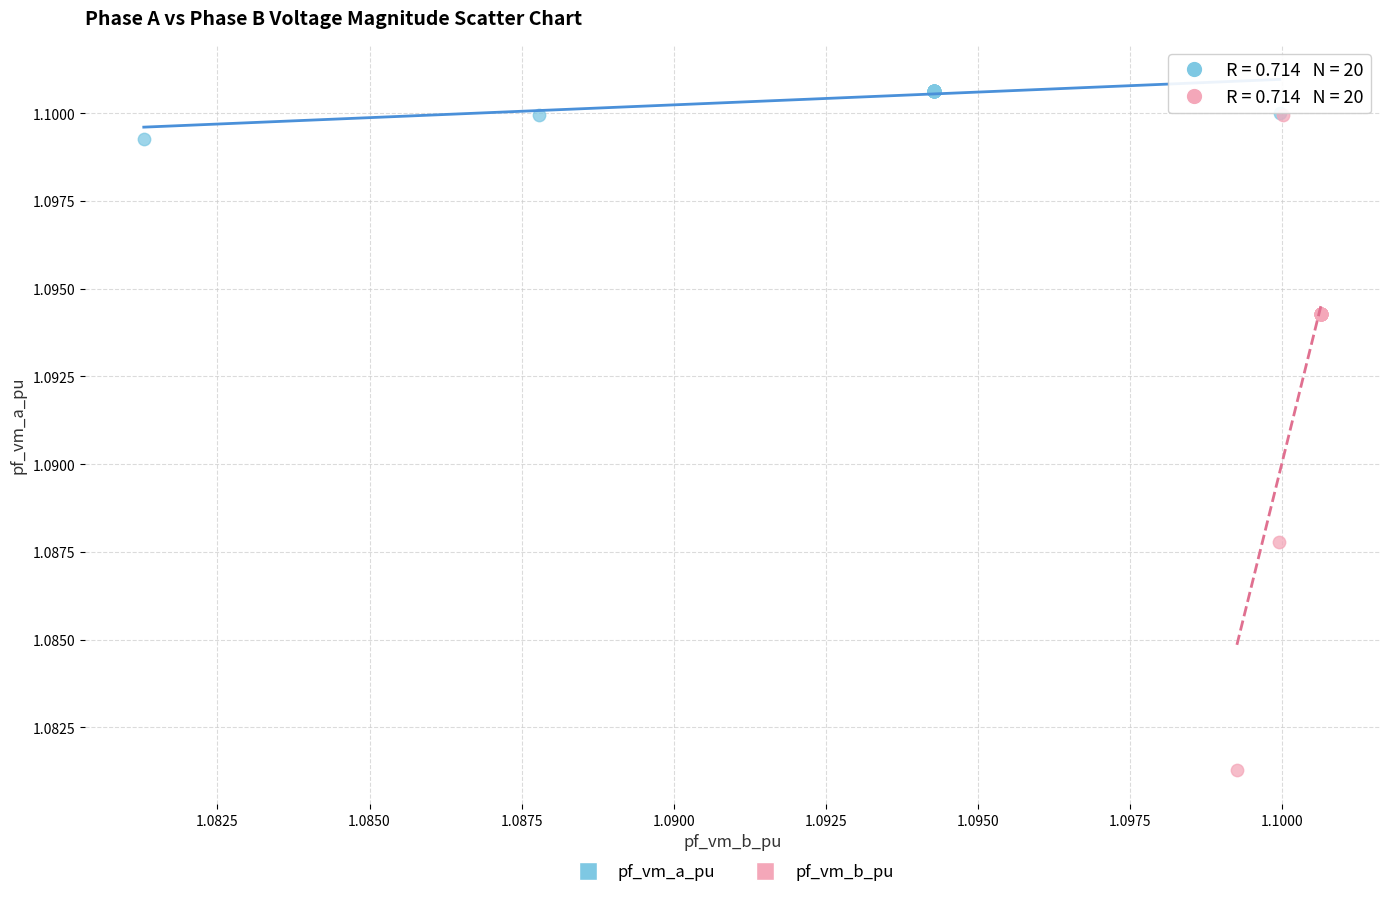

Which series contains the lowest Y value?

pf_vm_b_pu